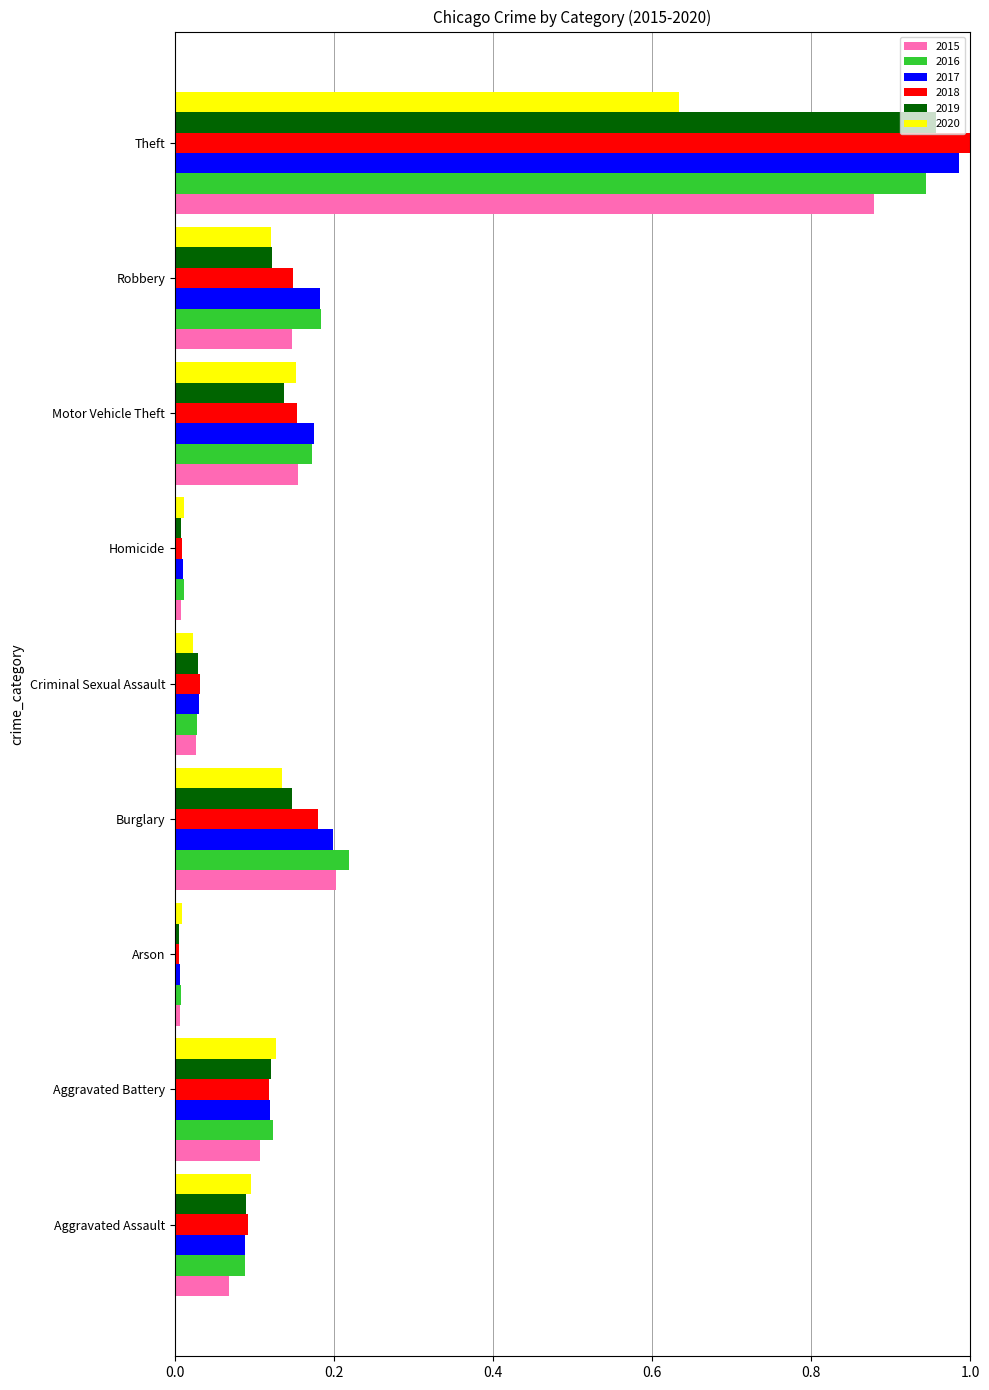

Between Criminal Sexual Assault and Theft, which series saw the biggest shift?

2018